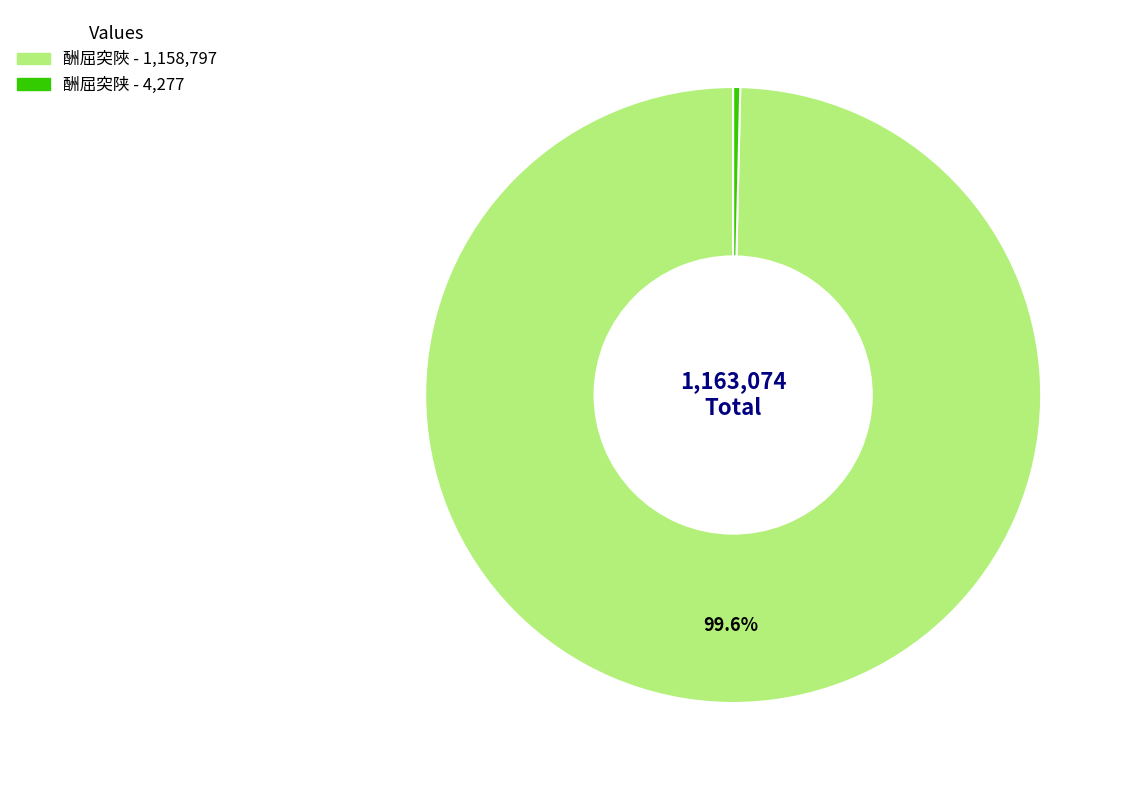

True or false: 酬屈突陜 accounts for 91% of the total.

False